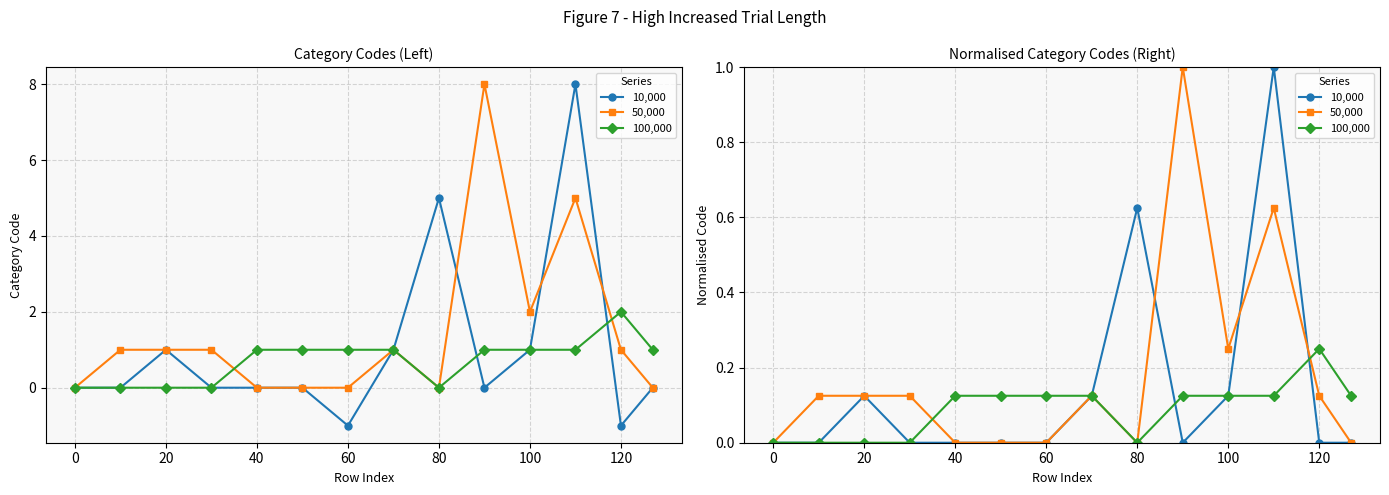

What is the maximum value shown in the chart?

1.0